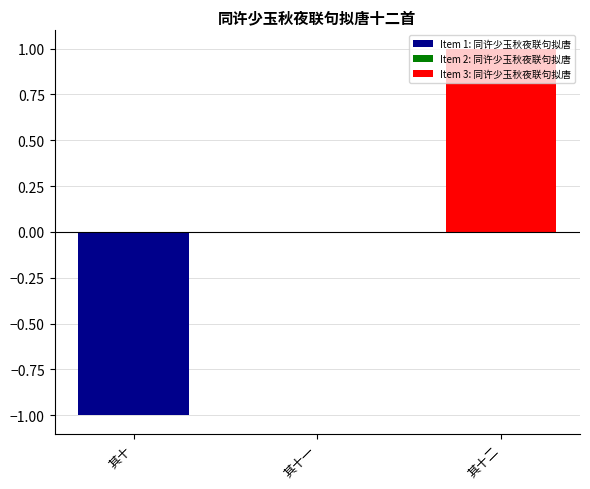

Are the bars horizontal?

No